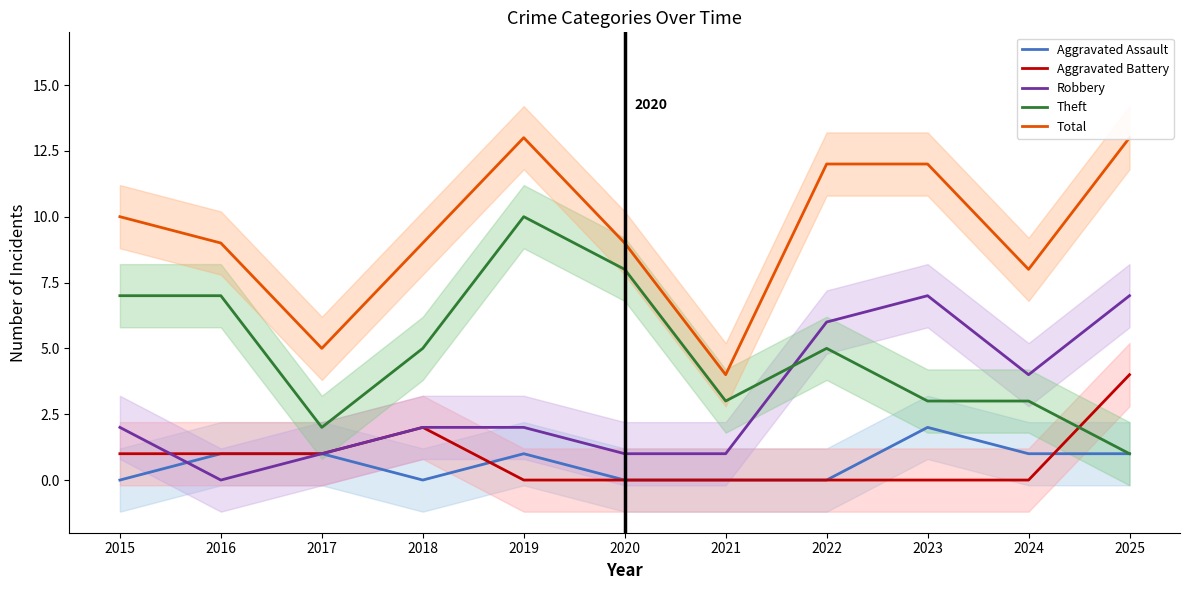

At how many categories does at least one series exceed 11?

4